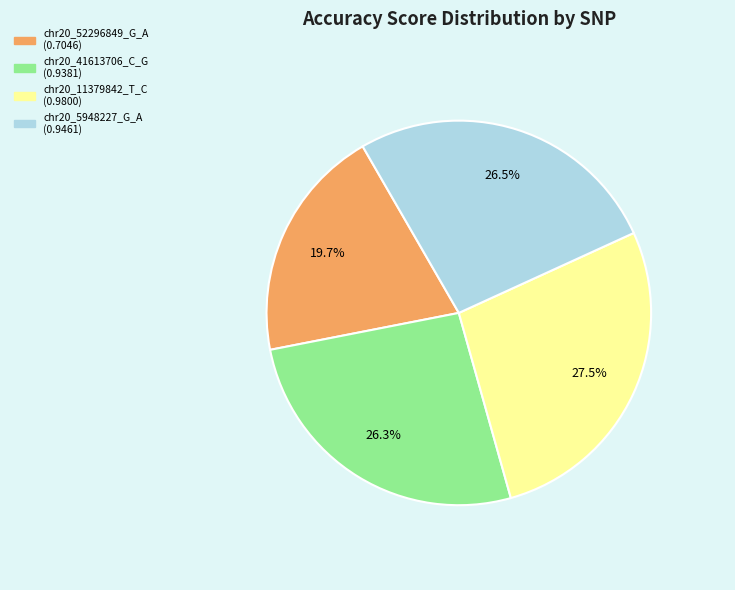

True or false: chr20_52296849_G_A accounts for 10% of the total.

False